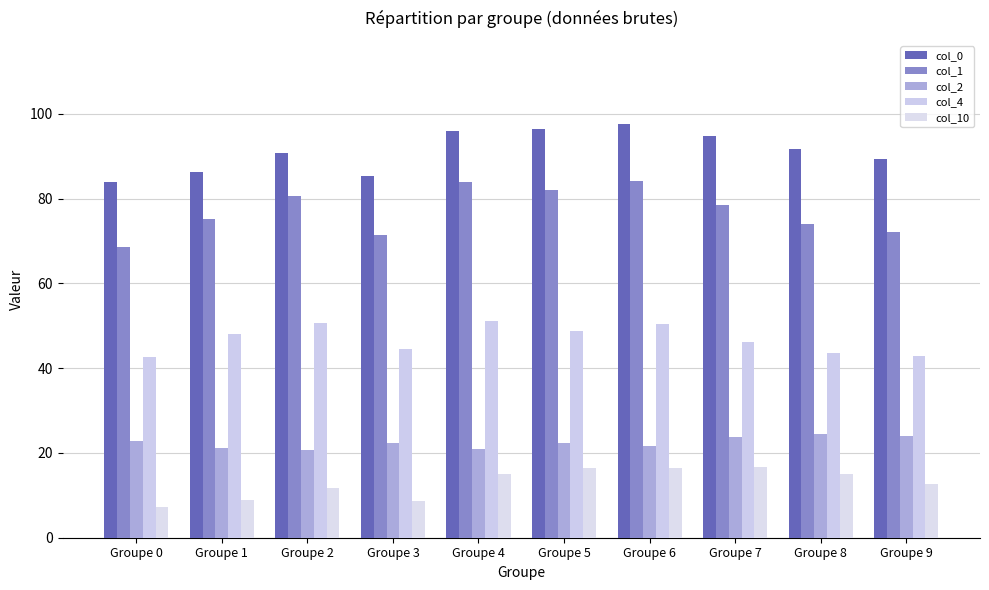

Reading left to right, extract all data points from this chart.

col_0: Groupe 0=83.8	Groupe 1=86.2	Groupe 2=90.8	Groupe 3=85.4	Groupe 4=95.9	Groupe 5=96.4	Groupe 6=97.7	Groupe 7=94.9	Groupe 8=91.7	Groupe 9=89.3
col_1: Groupe 0=68.6	Groupe 1=75.3	Groupe 2=80.6	Groupe 3=71.4	Groupe 4=84.0	Groupe 5=82.0	Groupe 6=84.3	Groupe 7=78.5	Groupe 8=74.0	Groupe 9=72.2
col_2: Groupe 0=22.8	Groupe 1=21.1	Groupe 2=20.6	Groupe 3=22.4	Groupe 4=21.0	Groupe 5=22.4	Groupe 6=21.7	Groupe 7=23.7	Groupe 8=24.4	Groupe 9=24.0
col_4: Groupe 0=42.7	Groupe 1=48.0	Groupe 2=50.6	Groupe 3=44.5	Groupe 4=51.0	Groupe 5=48.8	Groupe 6=50.3	Groupe 7=46.2	Groupe 8=43.5	Groupe 9=43.0
col_10: Groupe 0=7.3	Groupe 1=9.0	Groupe 2=11.8	Groupe 3=8.6	Groupe 4=14.9	Groupe 5=16.4	Groupe 6=16.5	Groupe 7=16.8	Groupe 8=15.0	Groupe 9=12.7